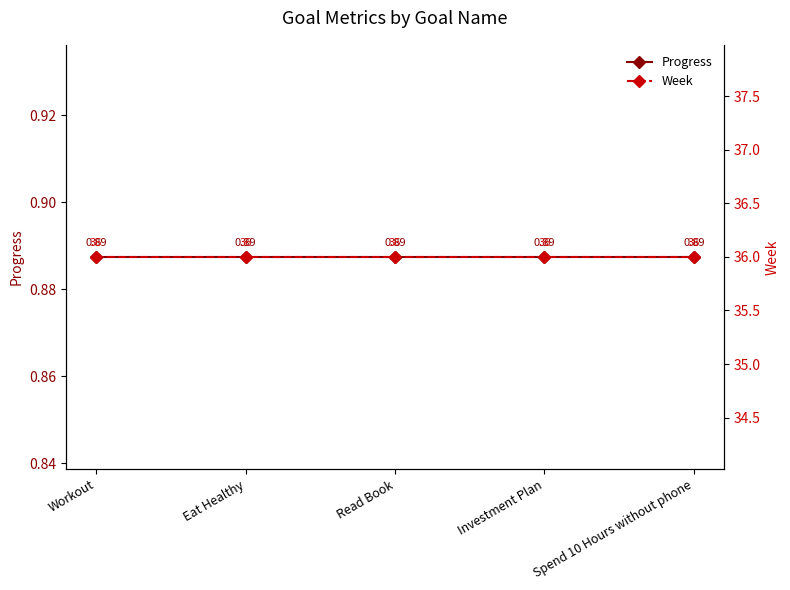

What is the label of the 3rd point from the right?

Read Book